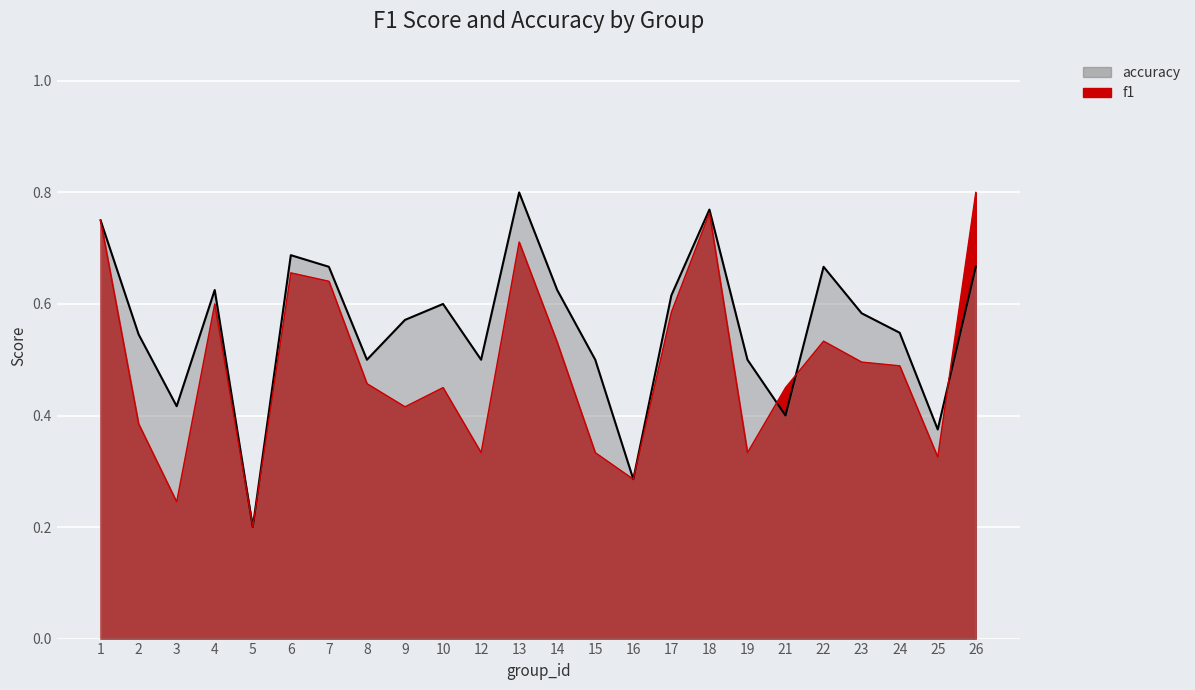

At which category does accuracy reach its first local valley?

3